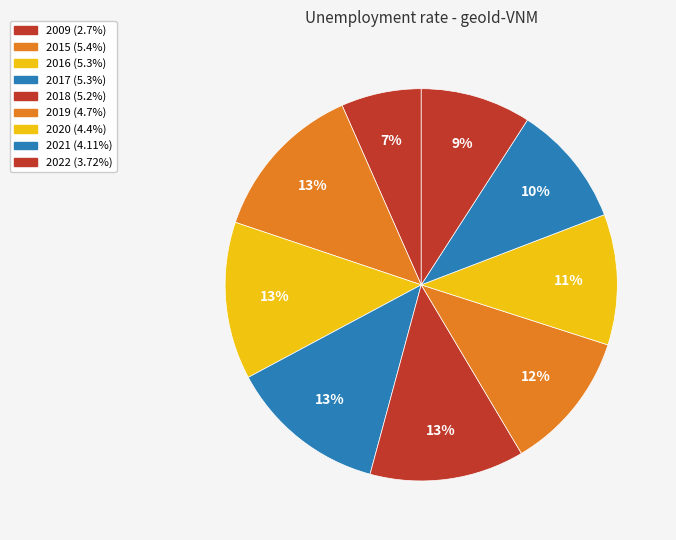

What is the change in value from 2016 to 2020?

-0.9